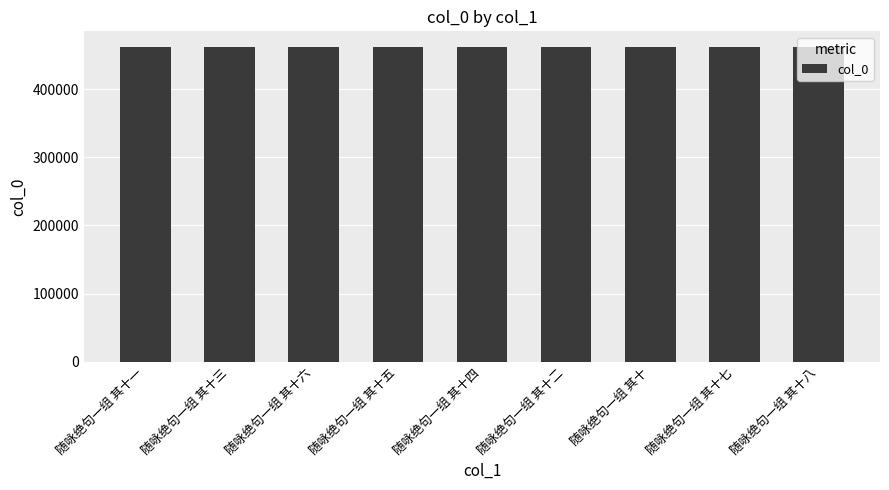

What is the ratio of the value at 随咏绝句一组 其十一 to the value at 随咏绝句一组 其十?

1.0